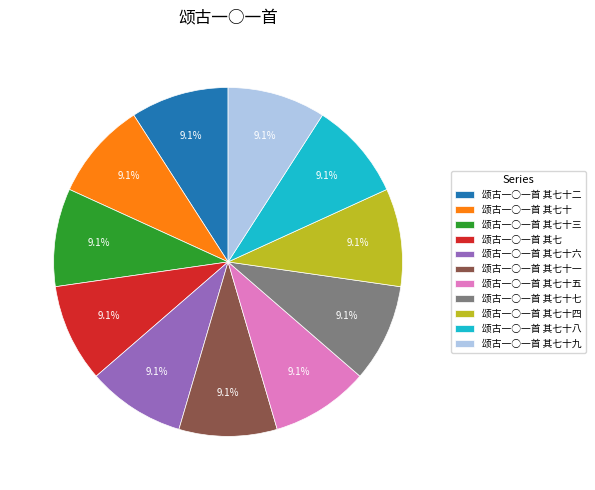

Is the sum of 颂古一○一首 其七十五 and 颂古一○一首 其七十七 greater than half?

No